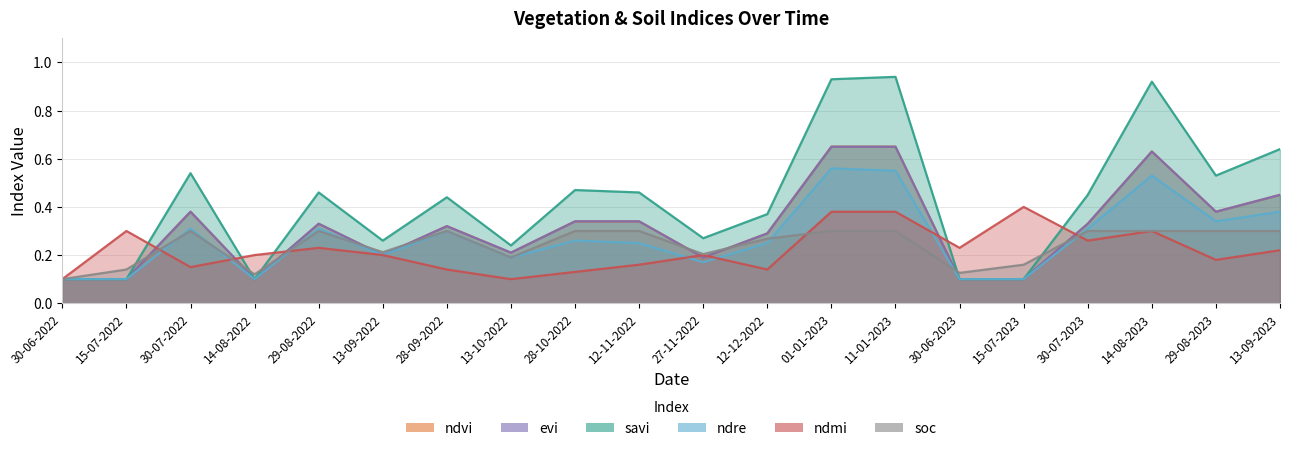

How many categories are shown in the chart?

20